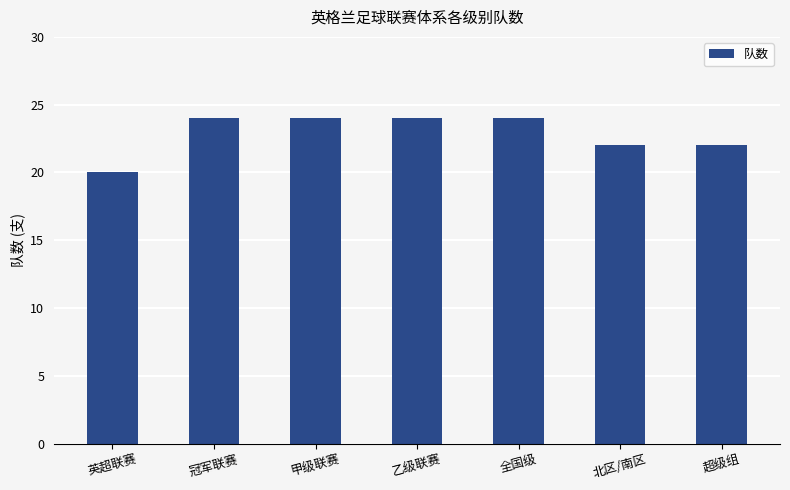

The chart shows a value of 24 at 甲级联赛. True or false?

True